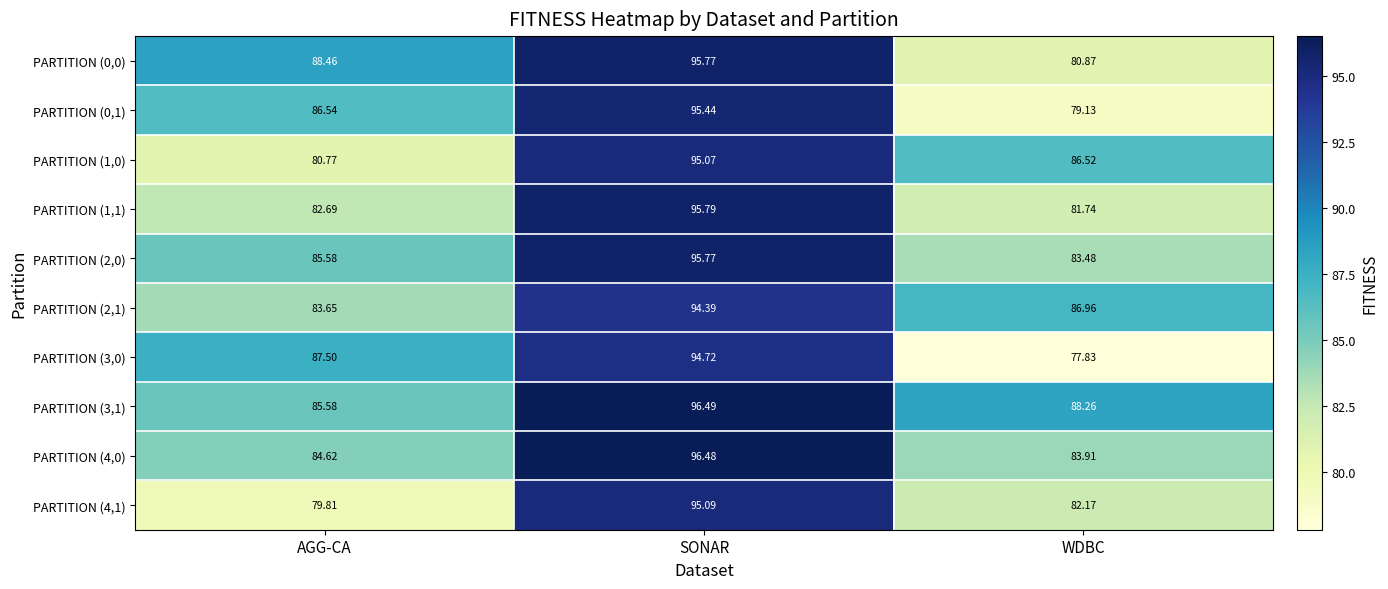

At which label is PARTITION (4,0) closest to 90?

AGG-CA